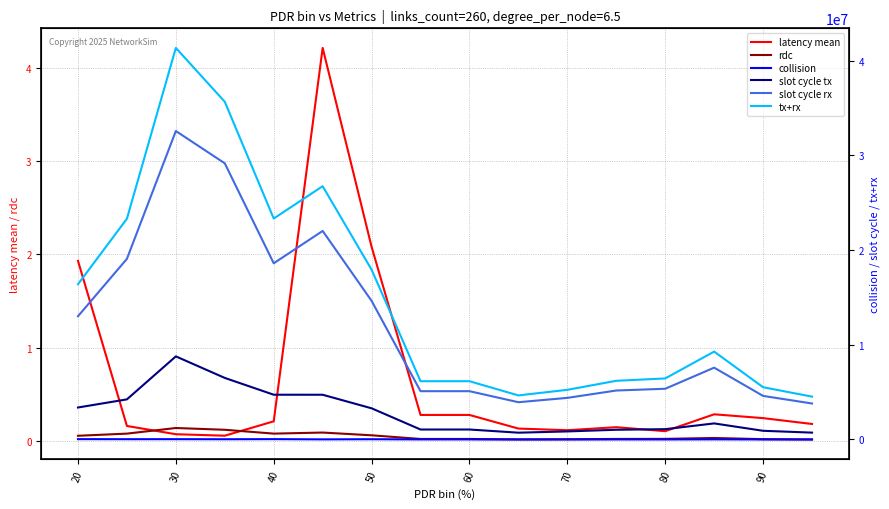

What is the value of the latency mean point at the 14th from the left?

0.3